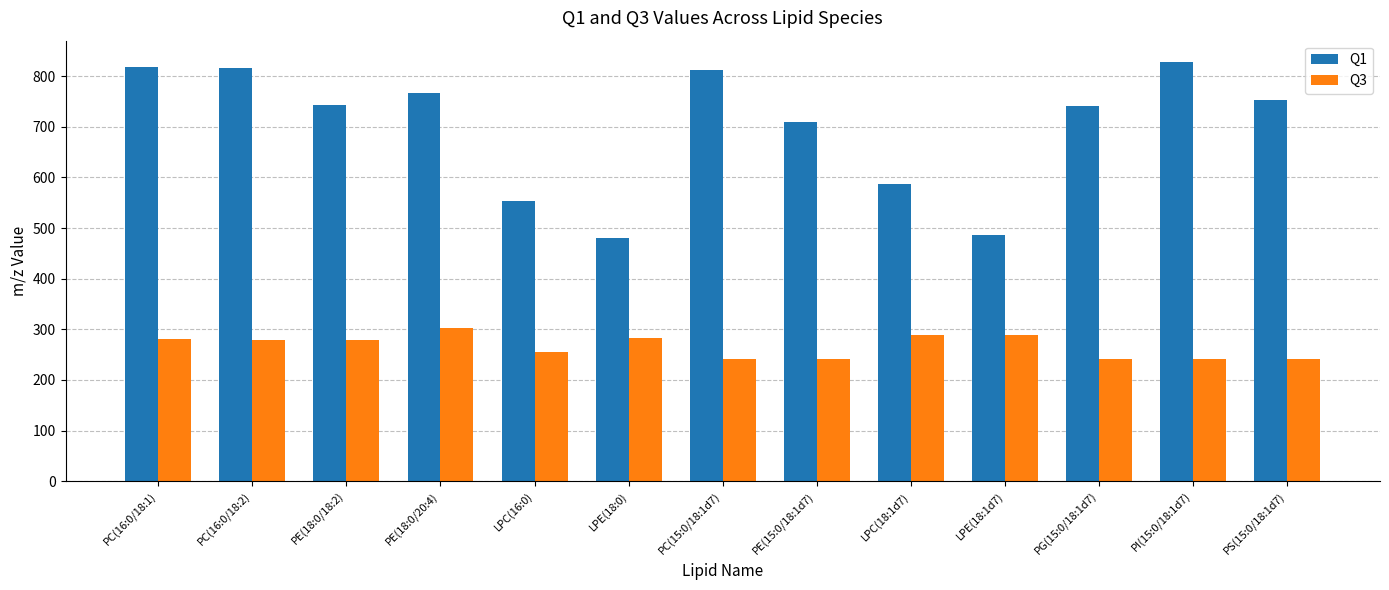

What are all the series names shown in the legend?

Q1, Q3